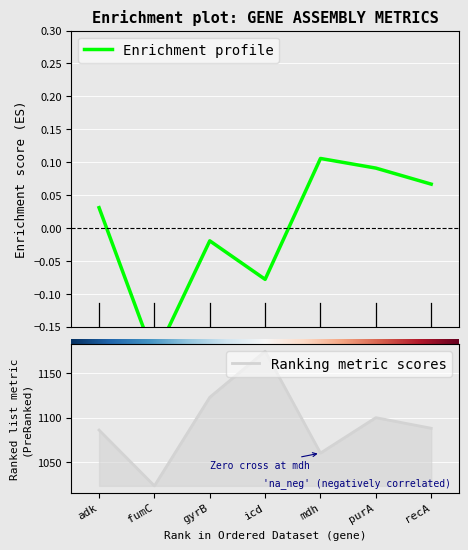

List the series in order of their peak value, lowest first.

Enrichment profile, Ranking metric scores